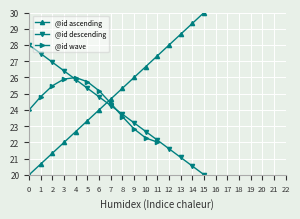

What is the difference between the values at 7 and 4?

1.6